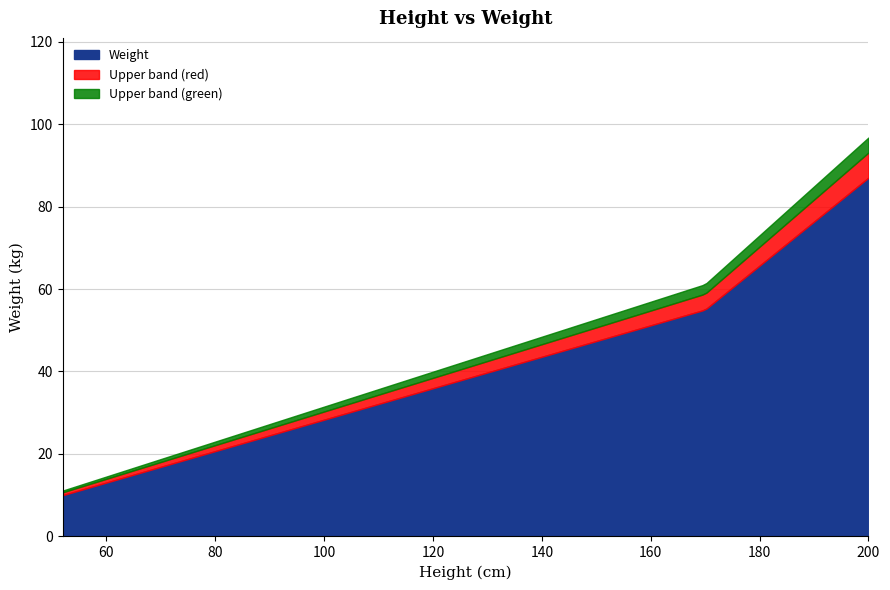

Rank the categories by value from highest to lowest.

200, 170, 52